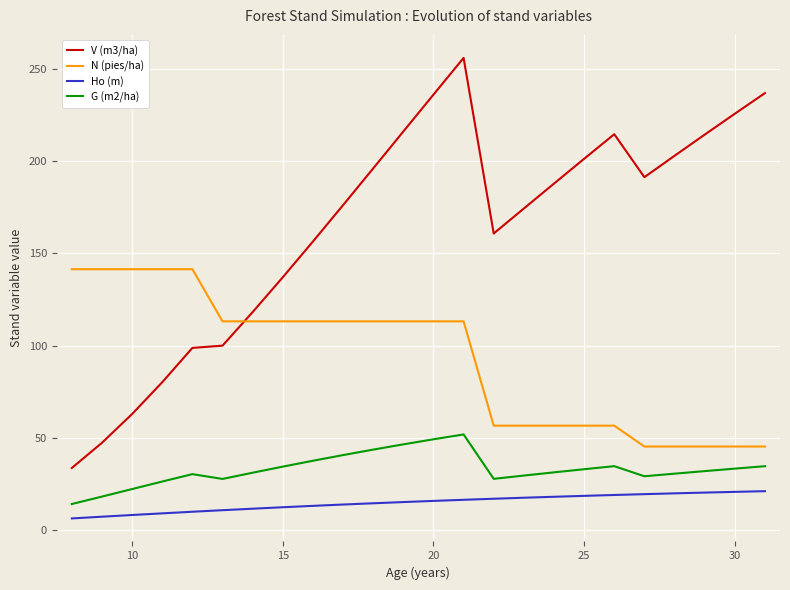

What is the lowest value of the G (m2/ha) series?

14.1